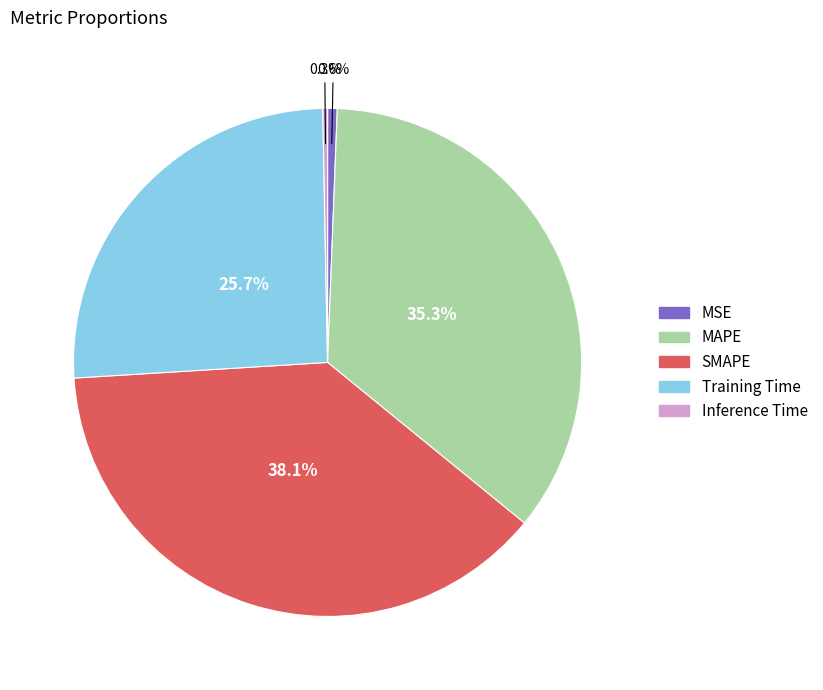

What percentage is the MSE slice, to the nearest percent?

1%